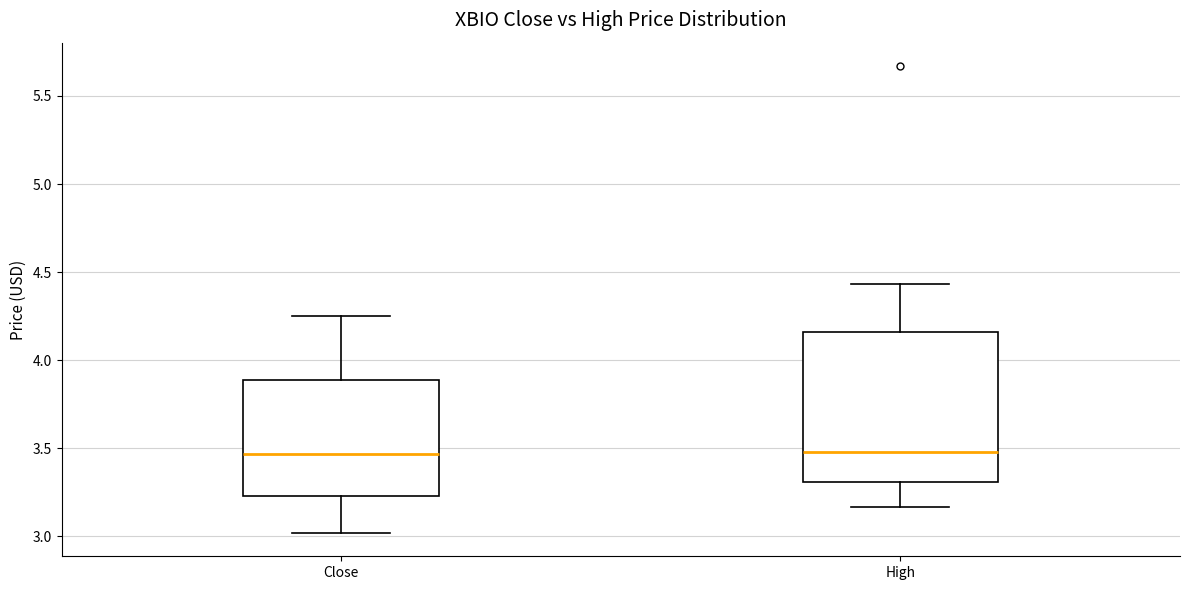

Reading left to right, read every box against the y-axis: the position of its median line, the range the box covers, and the ends of its whiskers. The values are not printed on the chart, so give them approximately, as read against the axis.

Close: median 3.45, box 3.25 to 3.90, whiskers 3.00 to 4.25
High: median 3.50, box 3.30 to 4.15, whiskers 3.15 to 4.45